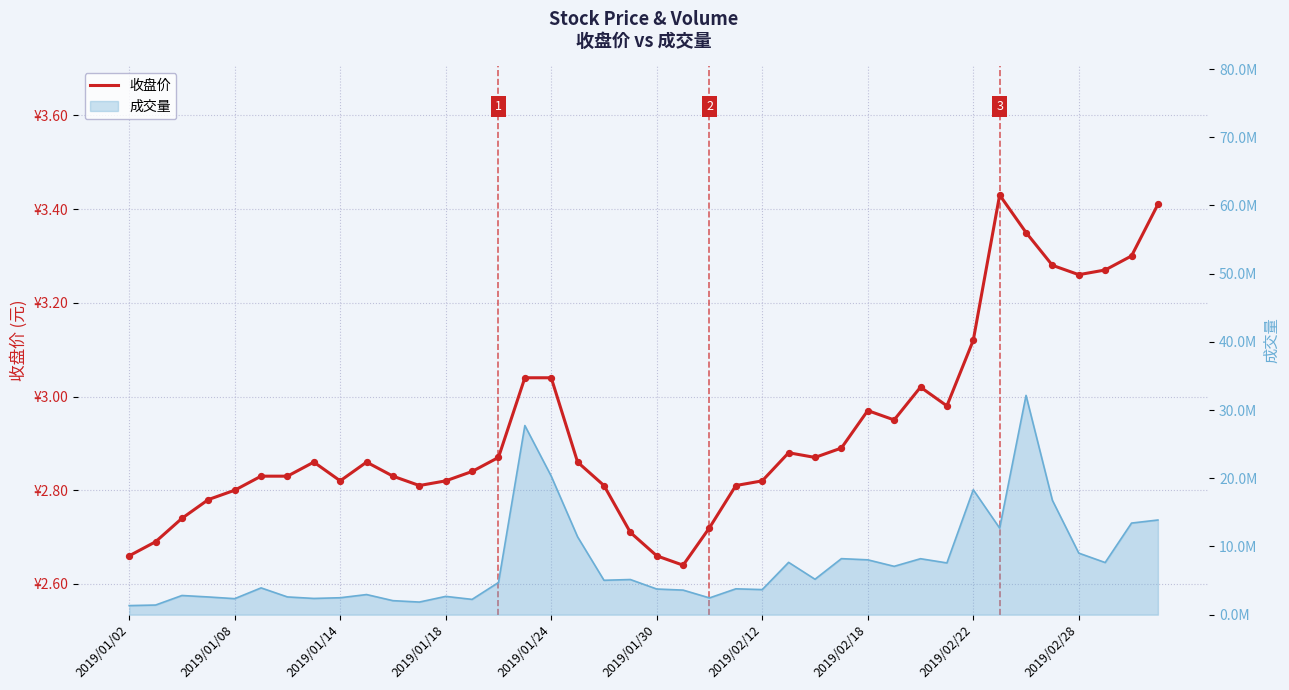

What is the change in value from 2019/01/30 to 2019/02/22?

+0.5